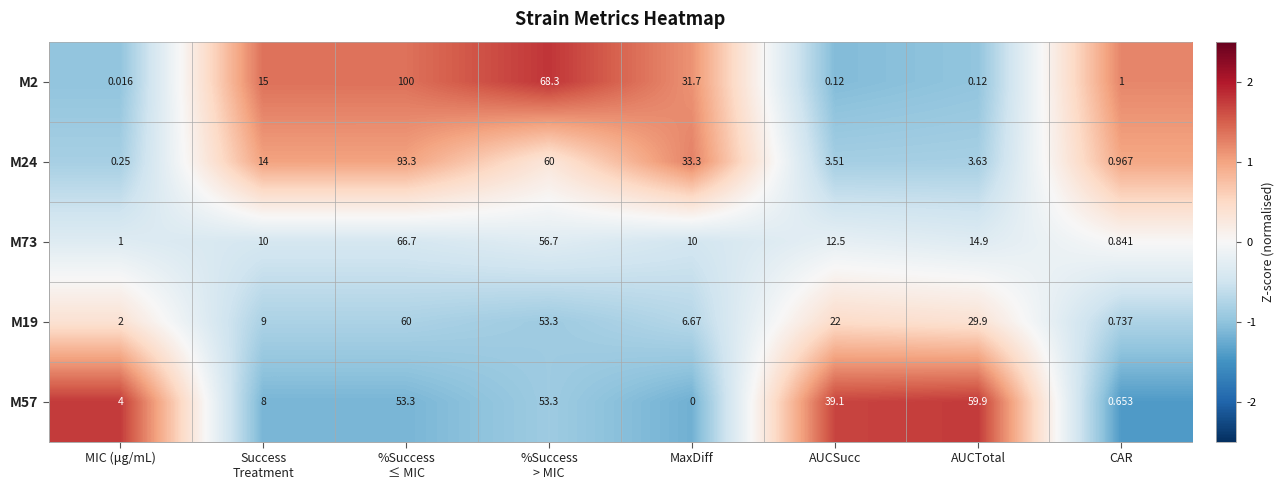

List the series in order of their peak value, lowest first.

M57, M19, M73, M24, M2